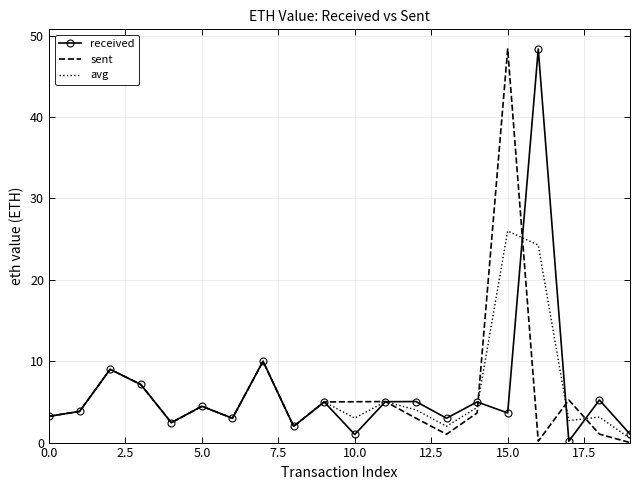

What is the highest value of the received series?

48.4